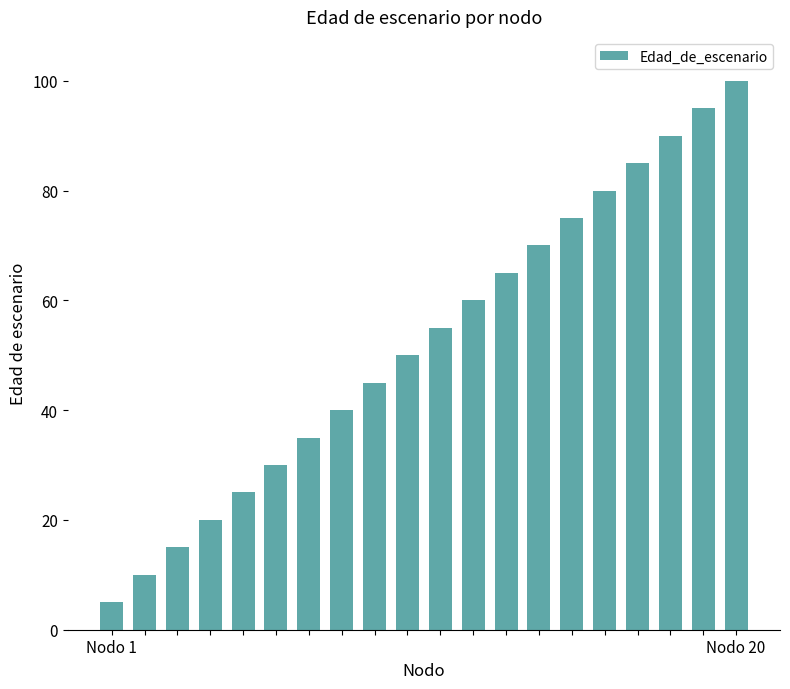

What is the maximum value shown in the chart?

100